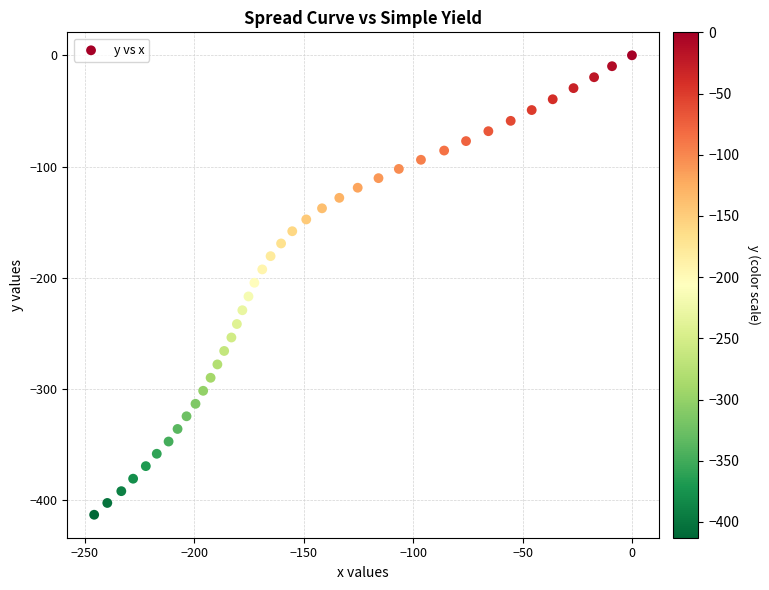

What is the range of Y values (max minus min)?

412.9